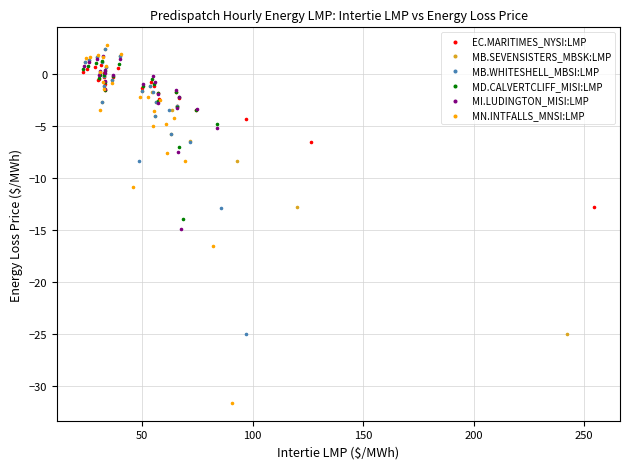

What are all the series names shown in the legend?

EC.MARITIMES_NYSI:LMP, MB.SEVENSISTERS_MBSK:LMP, MB.WHITESHELL_MBSI:LMP, MD.CALVERTCLIFF_MISI:LMP, MI.LUDINGTON_MISI:LMP, MN.INTFALLS_MNSI:LMP